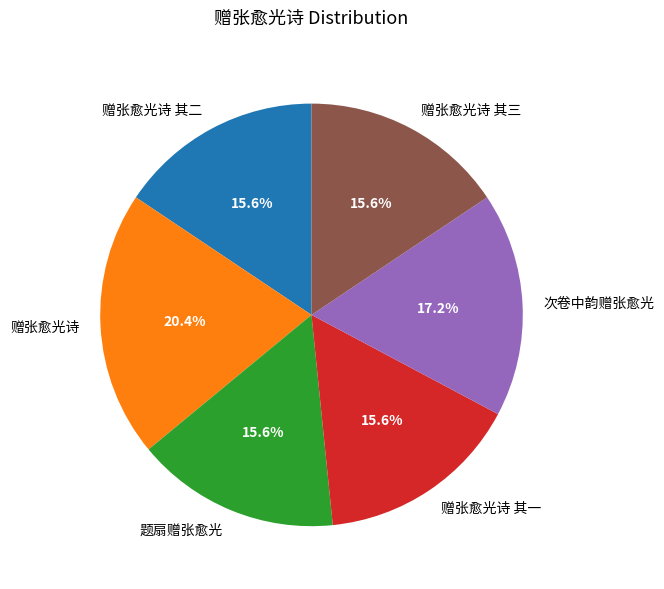

To the nearest percent, what is the average slice percentage?

17%